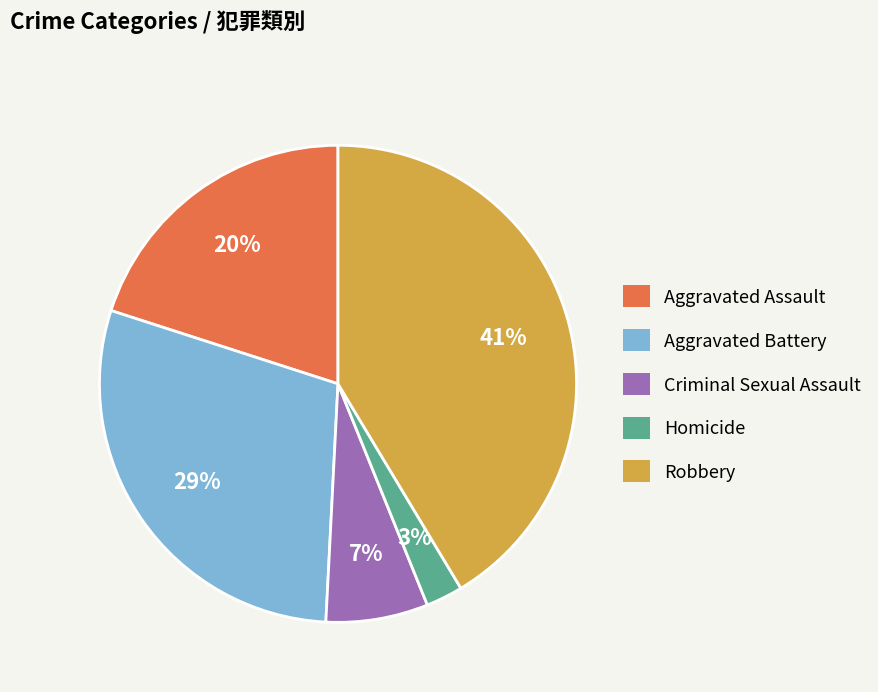

The Homicide slice represents 16% of the pie. True or false?

False